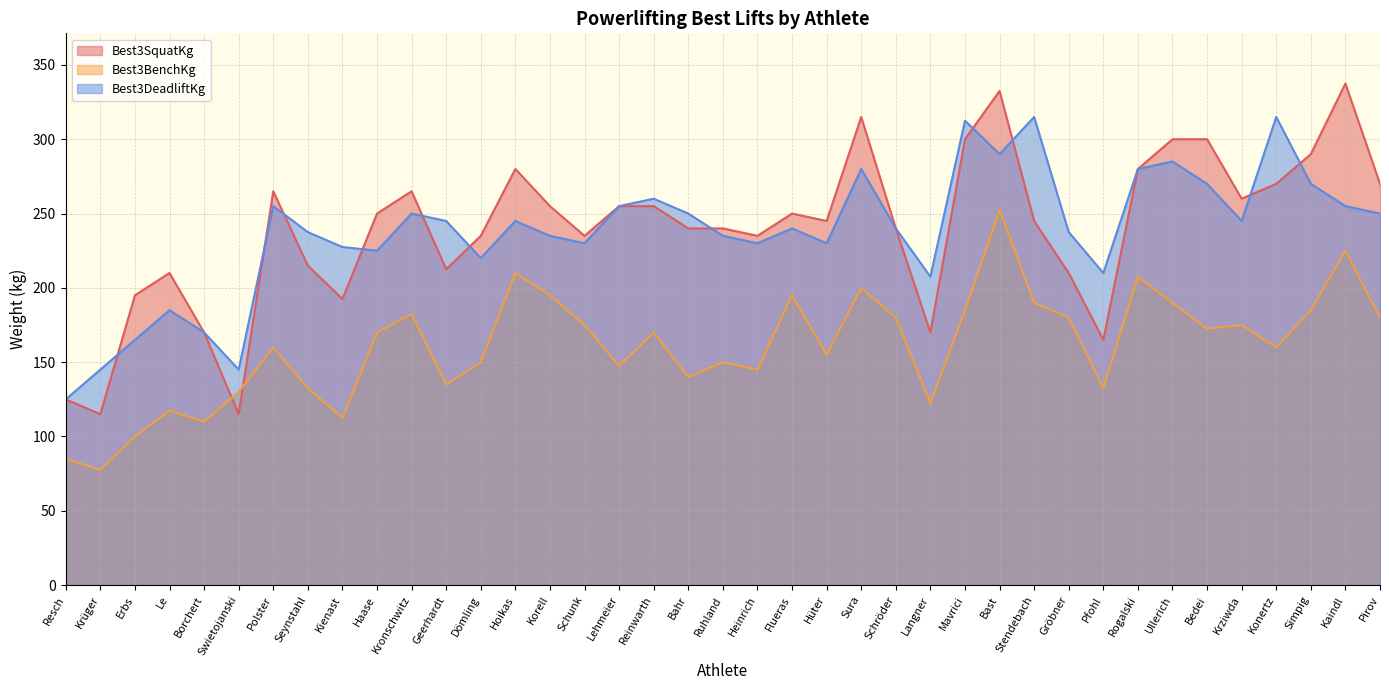

Count the number of data series in this chart.

3